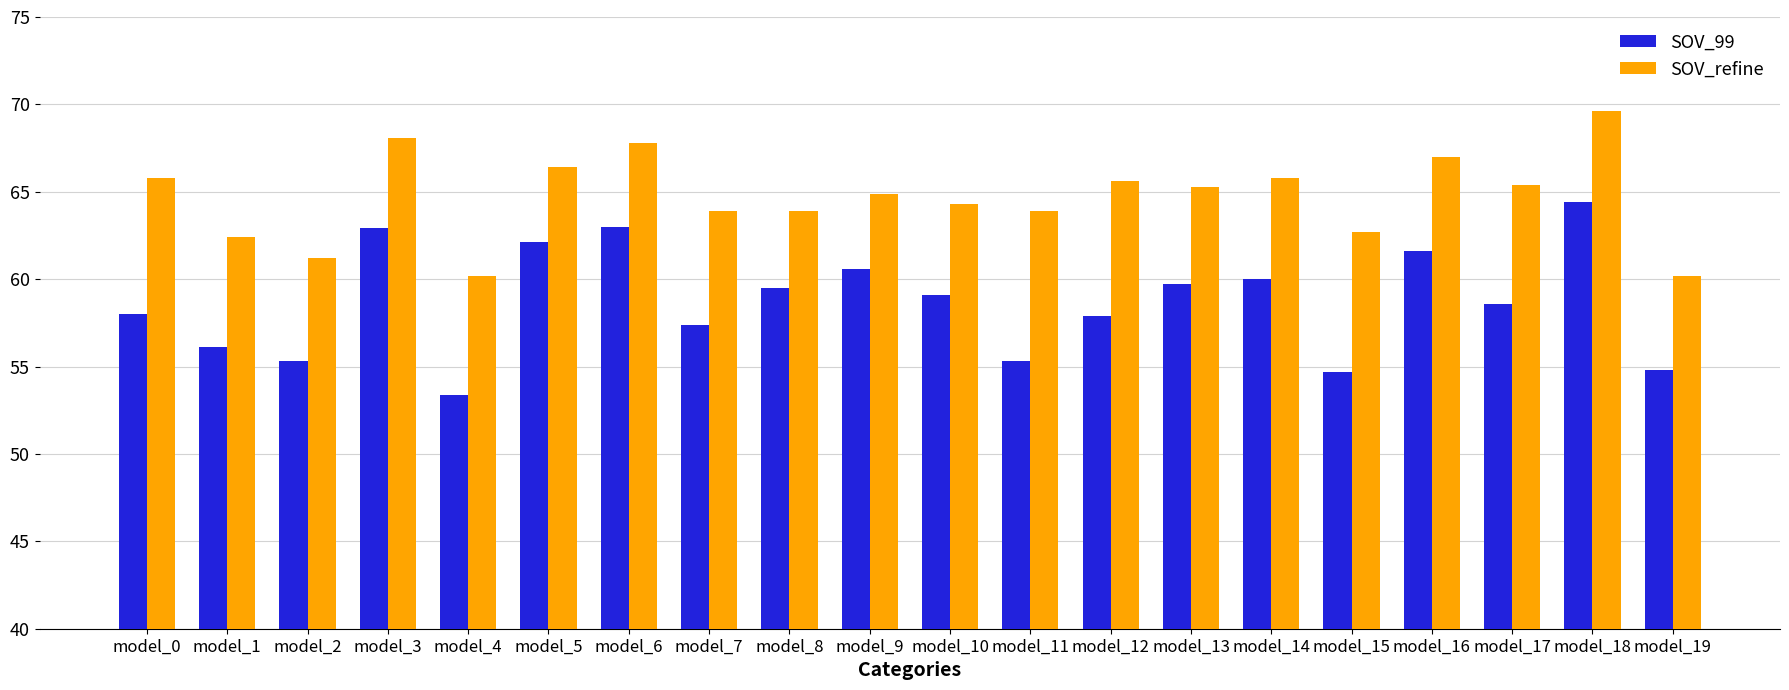

At which category is the sum across all series the highest?

model_18